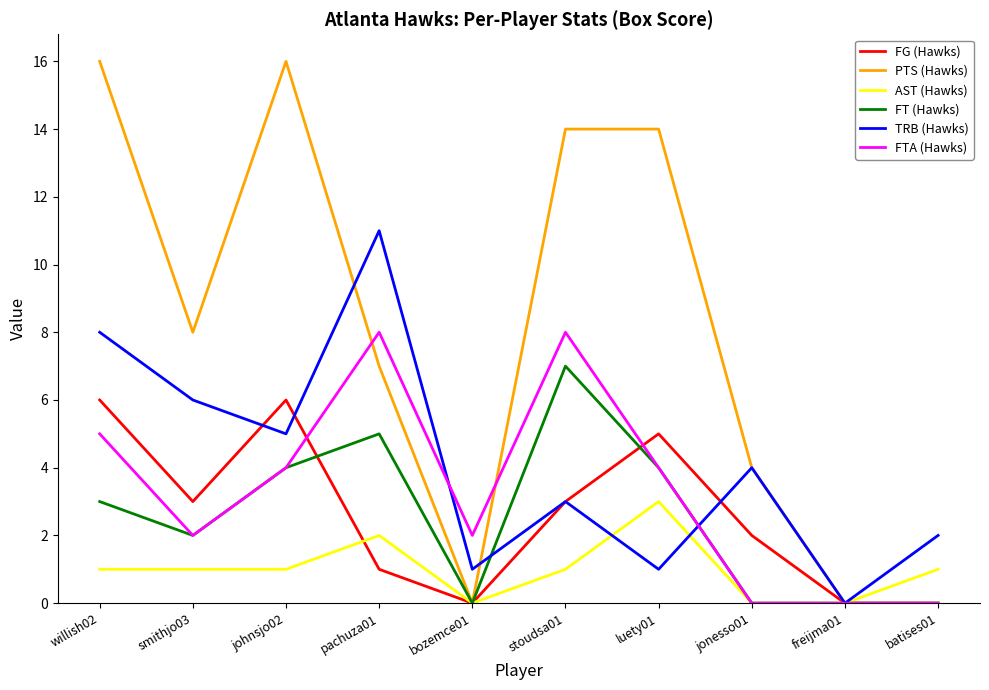

What are all the series names shown in the legend?

FG (Hawks), PTS (Hawks), AST (Hawks), FT (Hawks), TRB (Hawks), FTA (Hawks)